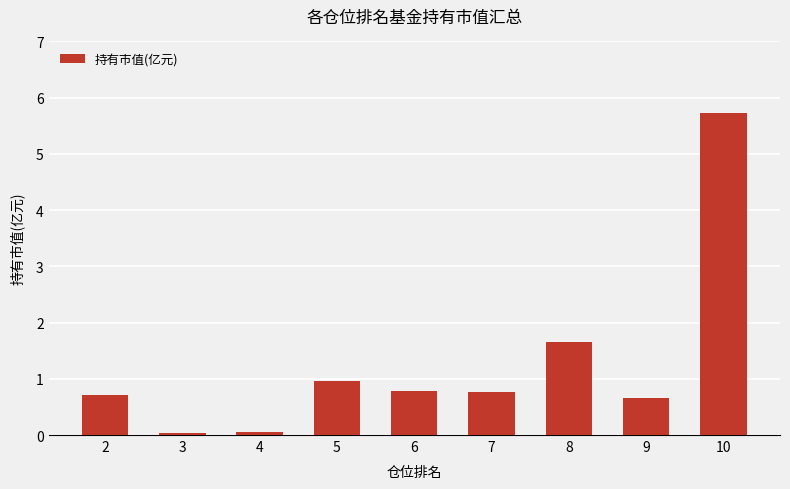

What is the value of the 7th bar from the left?

1.7